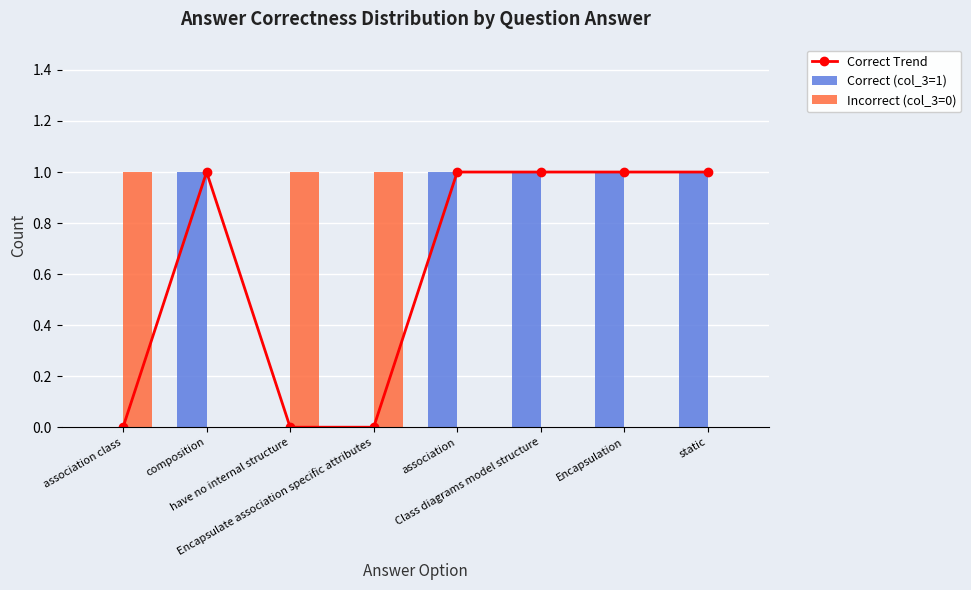

Which category has the lowest value across all series?

association class